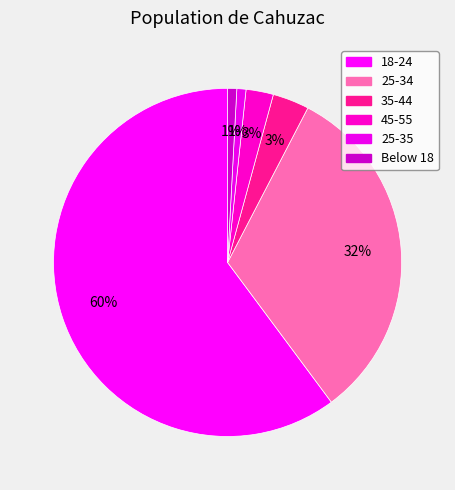

Does 18-24 represent more than half of the total?

Yes